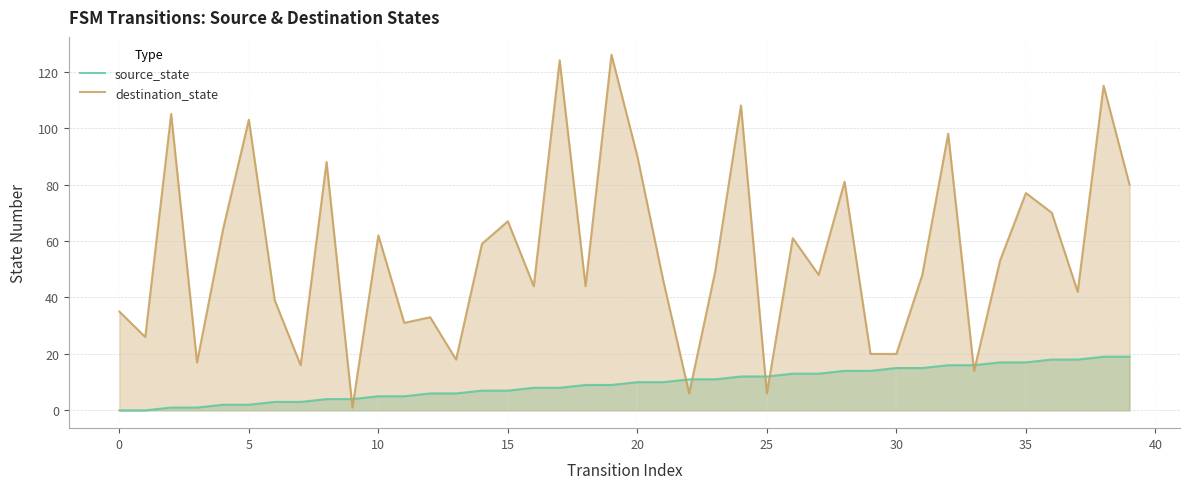

Is it true that source_state equals 6 at 13?

True